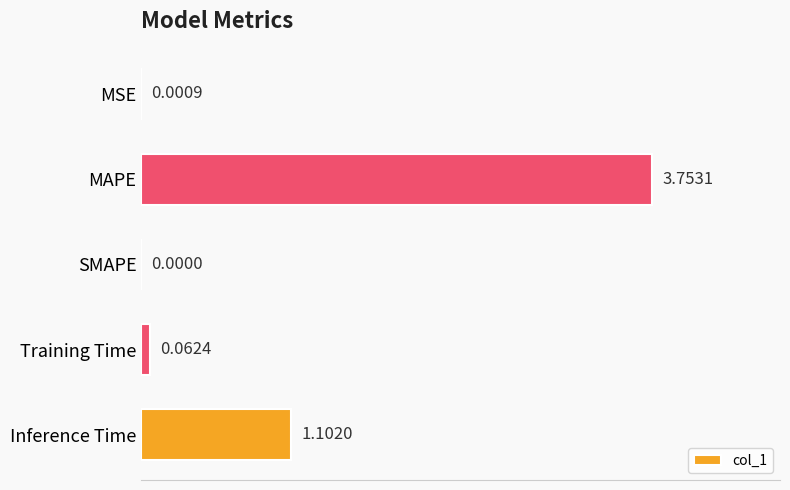

What is the sum of all values?

4.9